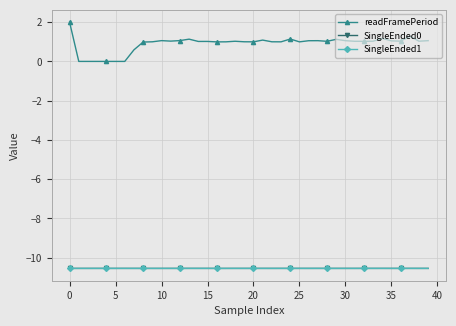

At how many categories does at least one series exceed -9?

40